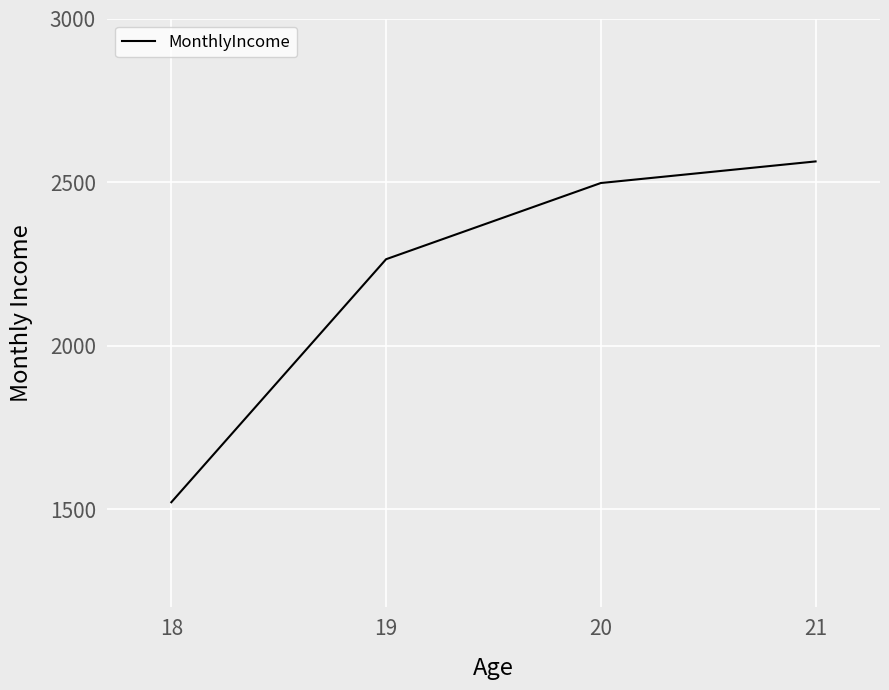

Read the value at 20, to the nearest 10.

2500